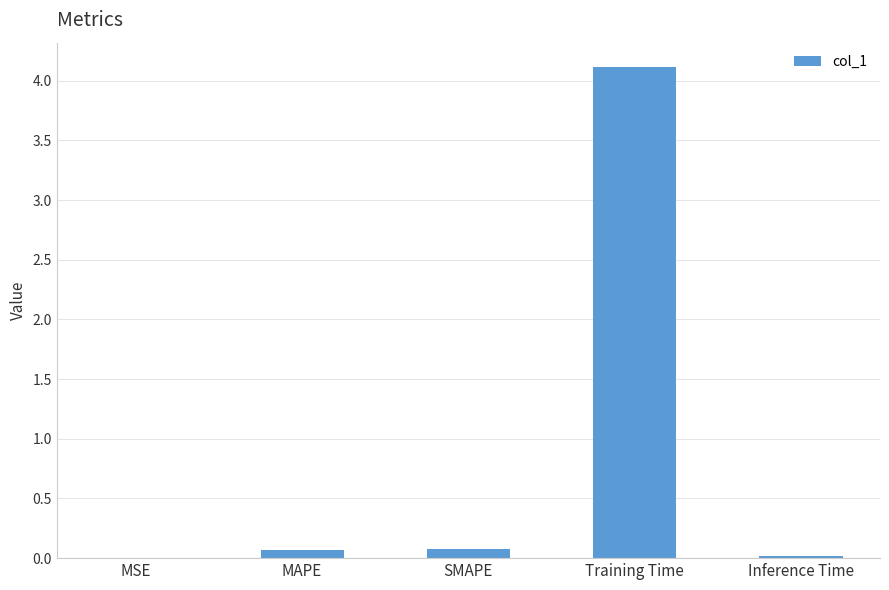

Which has a higher value, MAPE or MSE?

MAPE